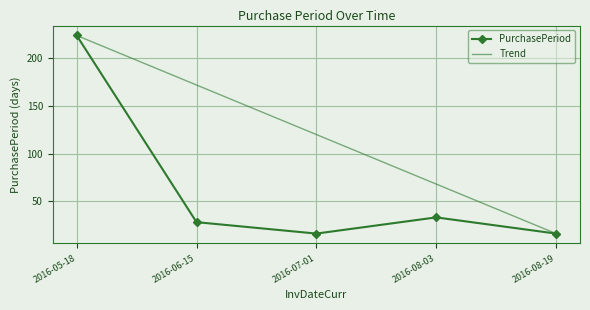

What is the difference between the Trend values at 2016-08-03 and 2016-05-18?

156